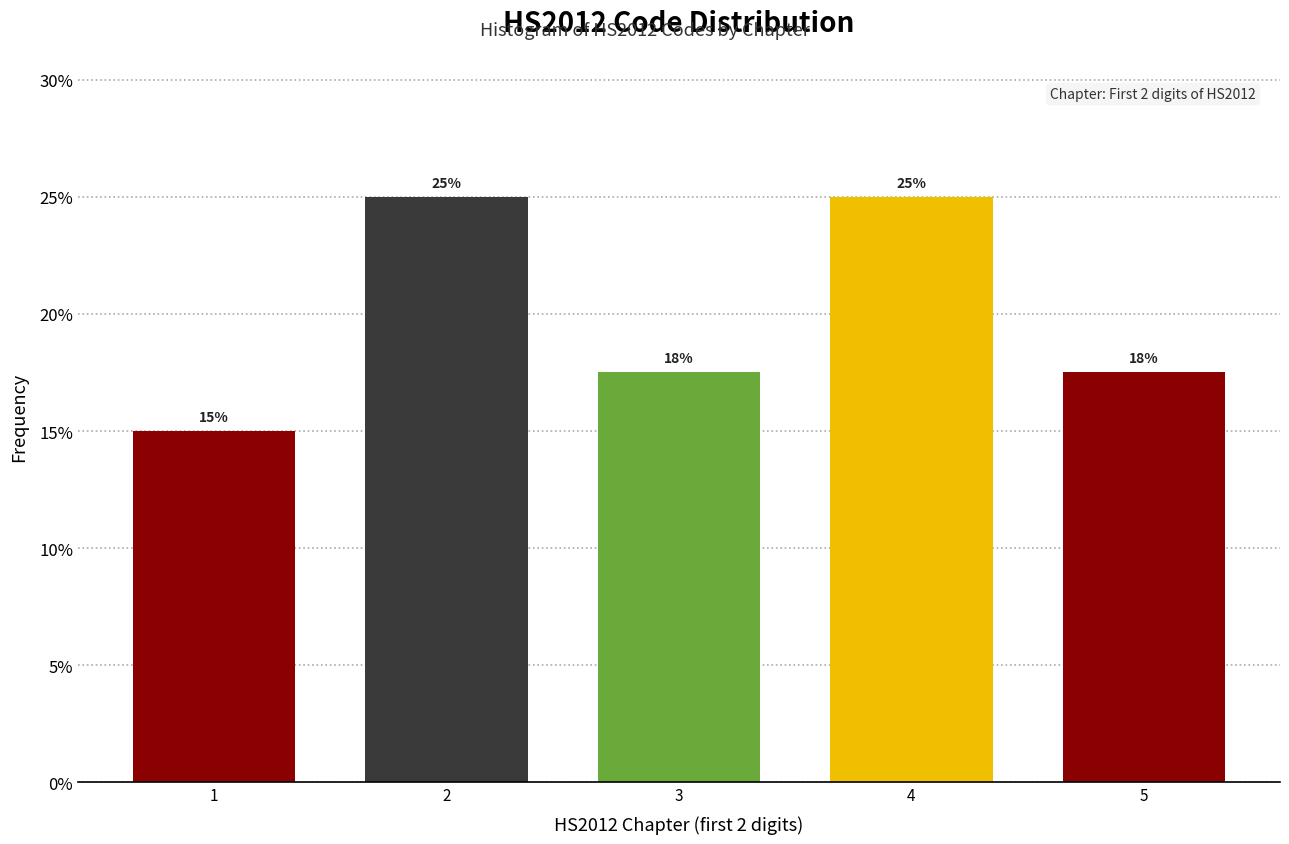

What is the difference between the maximum and minimum values?

10.0